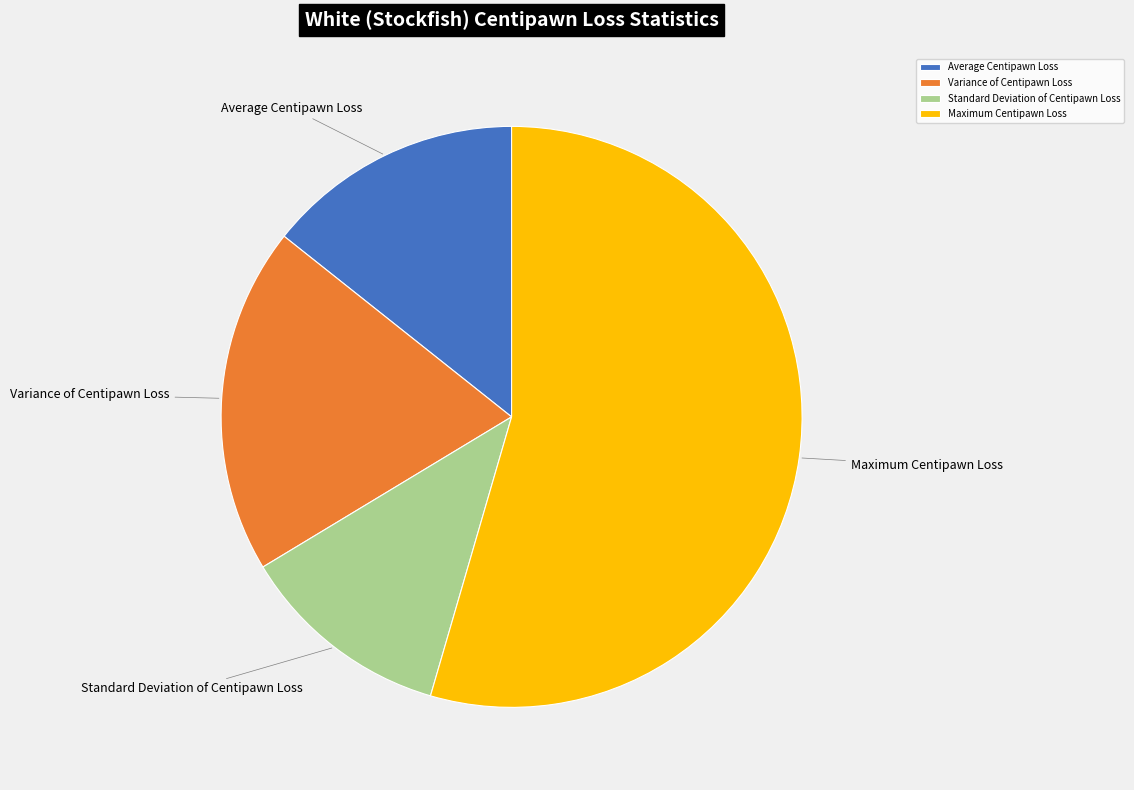

Rank the categories by value from lowest to highest.

Standard Deviation of Centipawn Loss, Average Centipawn Loss, Variance of Centipawn Loss, Maximum Centipawn Loss